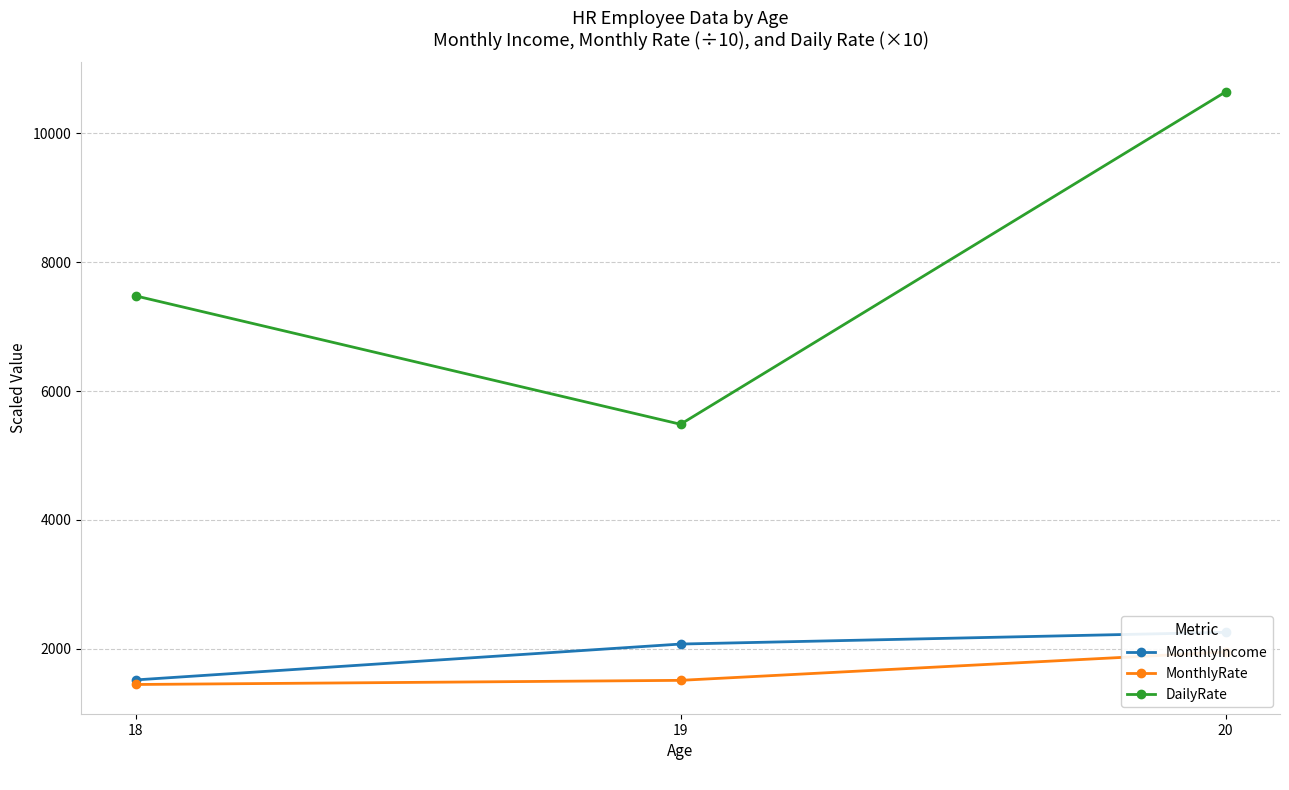

Reading left to right, list all the values displayed in this chart.

MonthlyIncome: 18=1518.4	19=2075.0	20=2257.0
MonthlyRate: 18=1447.6	19=1512.0	20=1951.3
DailyRate: 18=7476.2	19=5484.4	20=10640.0